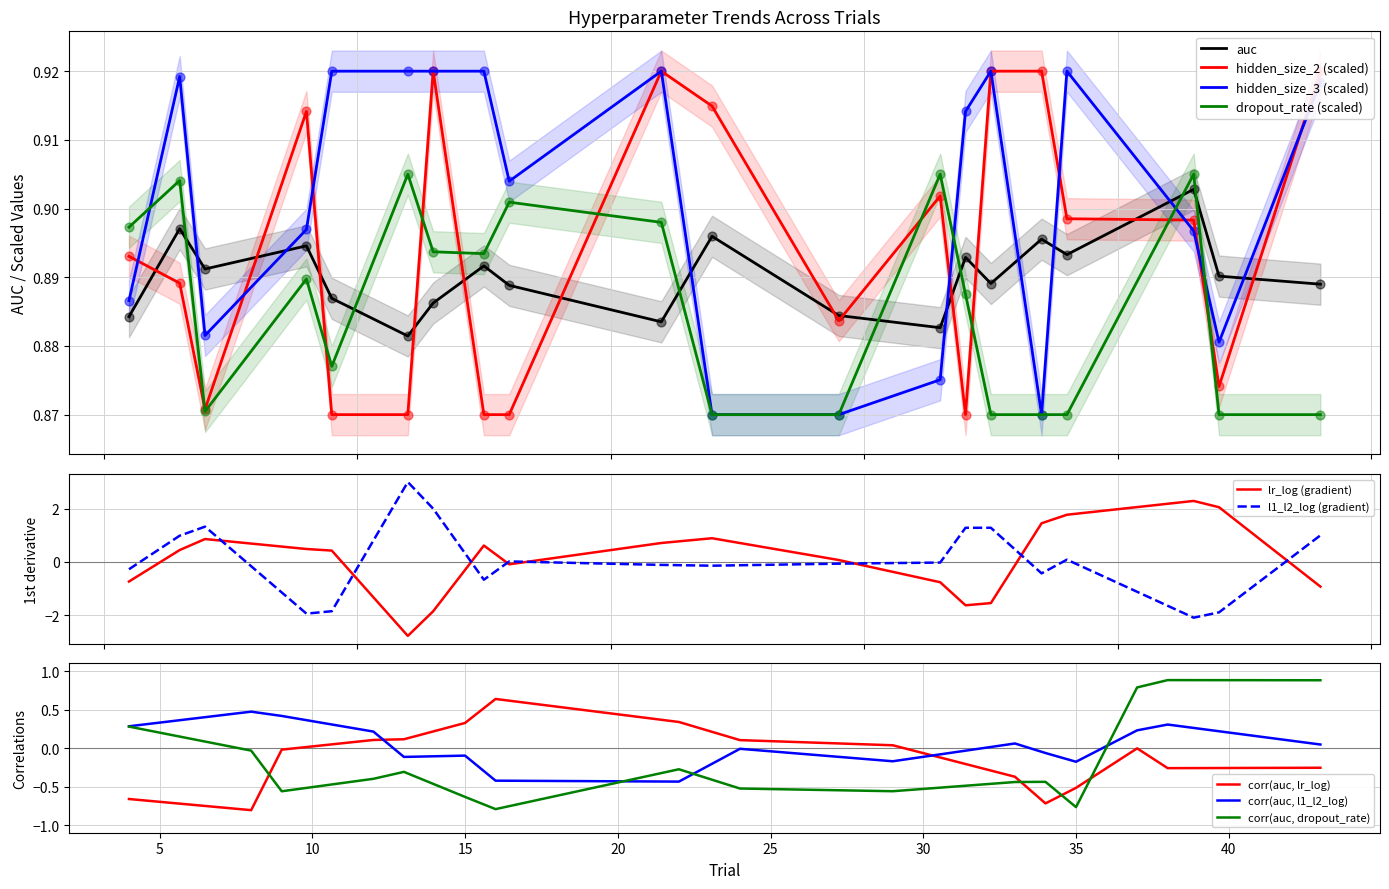

True or false: auc and dropout_rate (scaled) intersect in this chart.

True